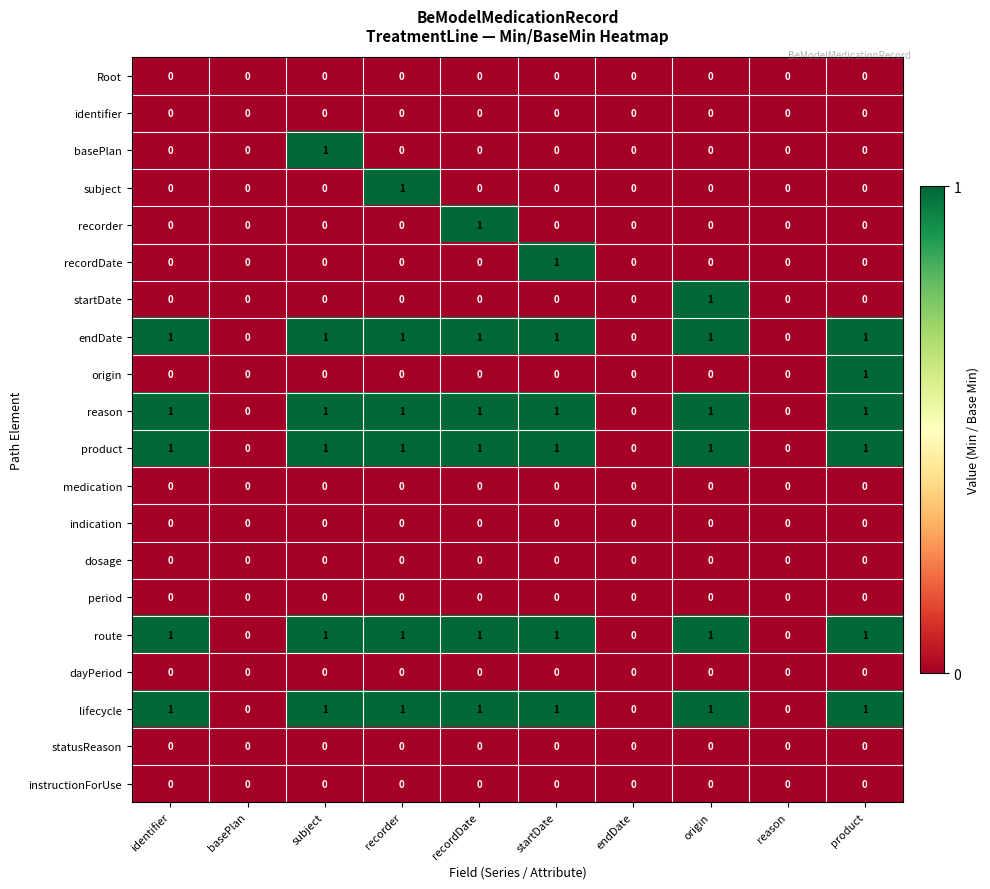

True or false: recorder has a value of 1 at product.

False